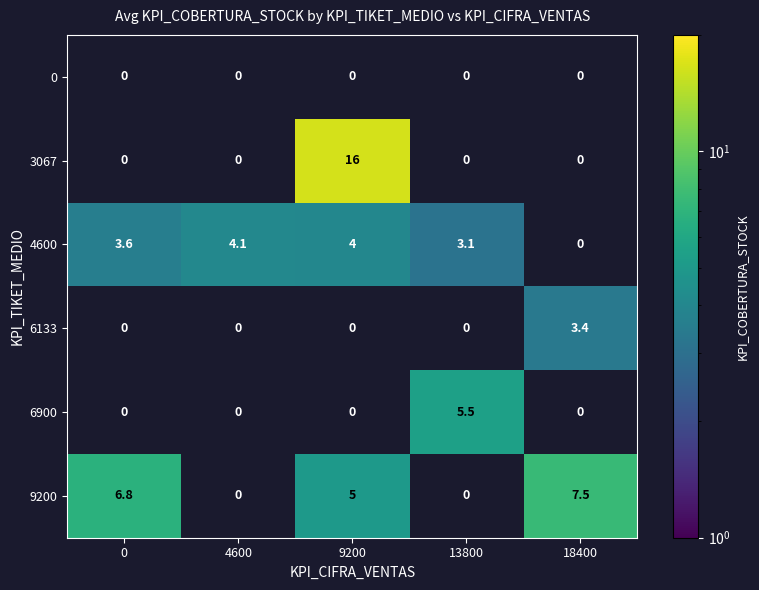

List the series in order of their peak value, highest first.

3067, 9200, 6900, 4600, 6133, 0